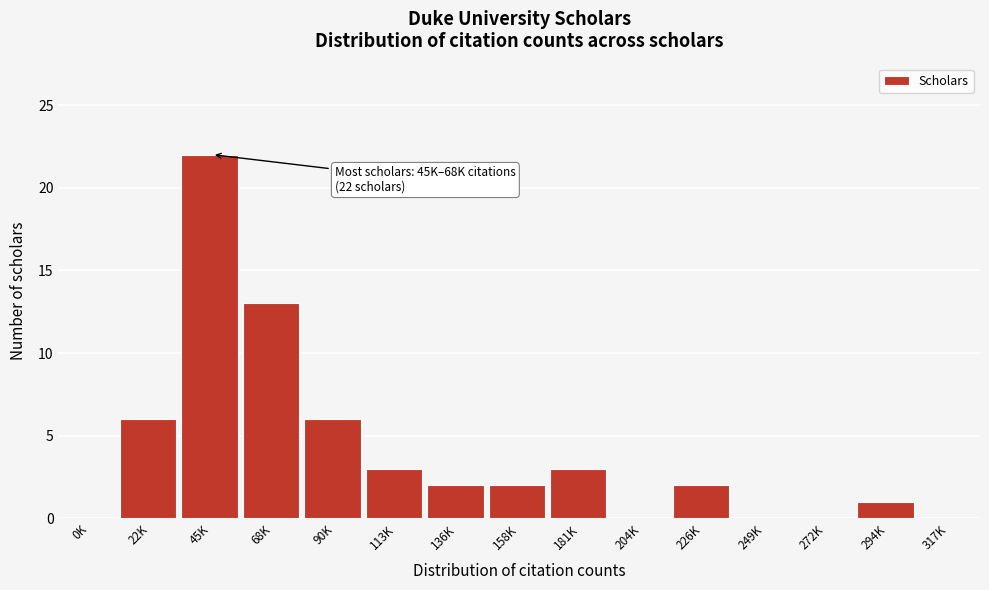

Reading left to right, list all the values displayed in this chart.

0K=0	22K=6	45K=22	68K=13	90K=6	113K=3	136K=2	158K=2	181K=3	204K=0	226K=2	249K=0	272K=0	294K=1	317K=0